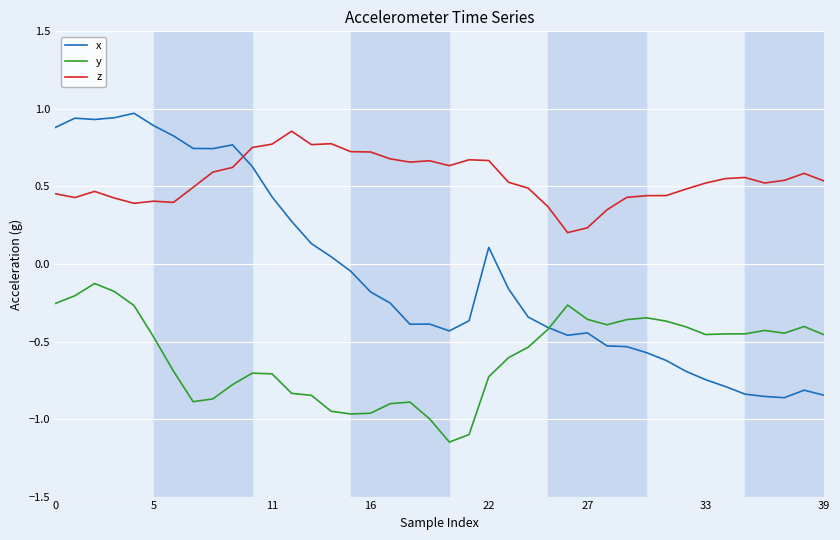

True or false: y and z intersect in this chart.

False